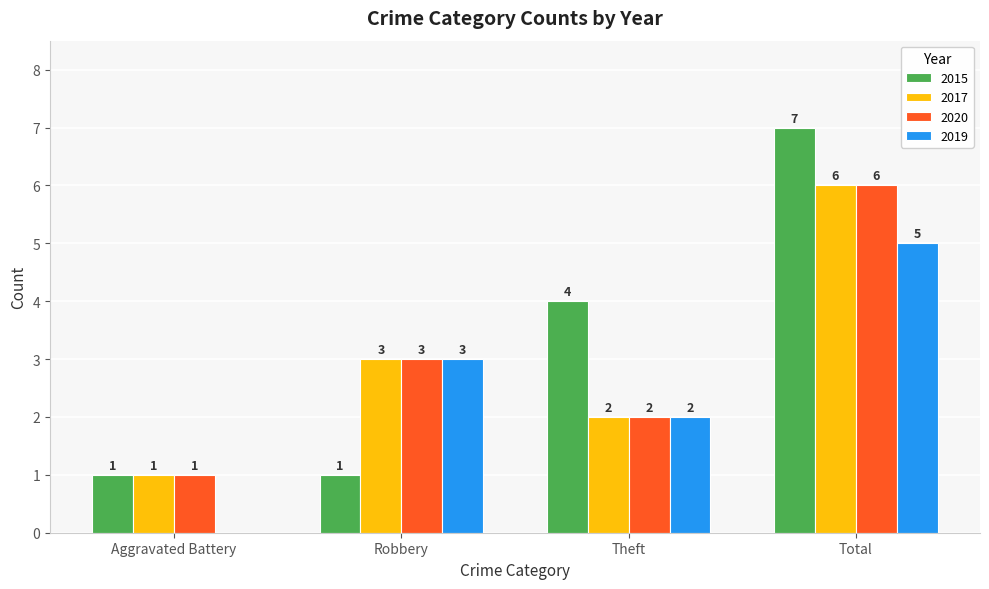

What is the sum of all 2015 values?

13